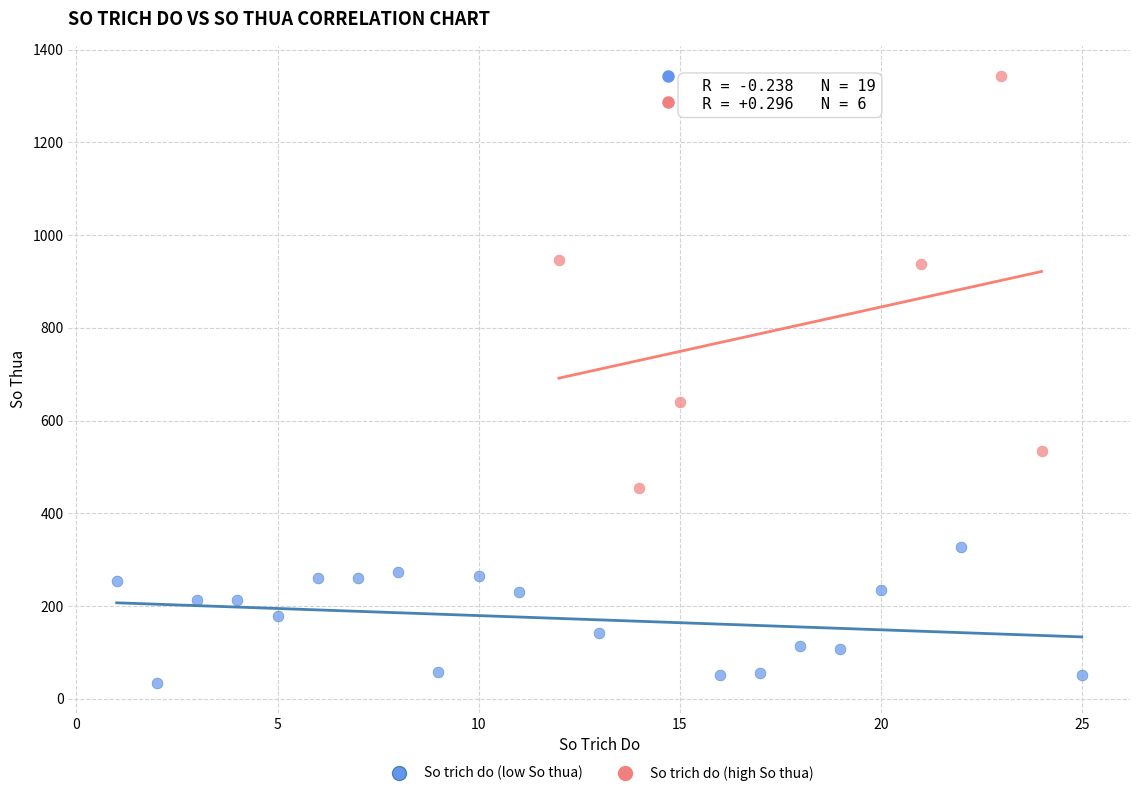

Which series reaches the minimum Y coordinate?

So trich do (low So thua)